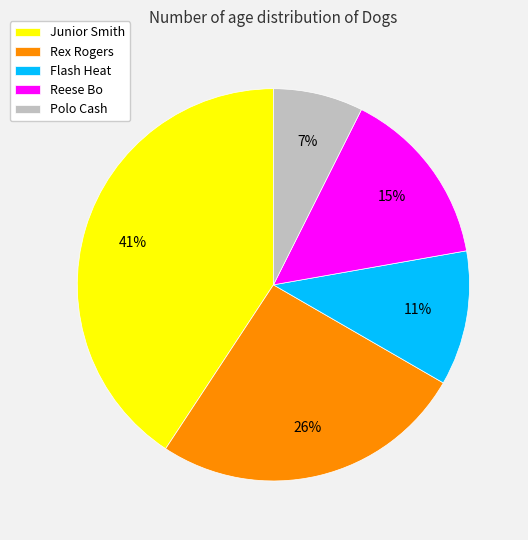

To the nearest percent, what is the average slice percentage?

20%